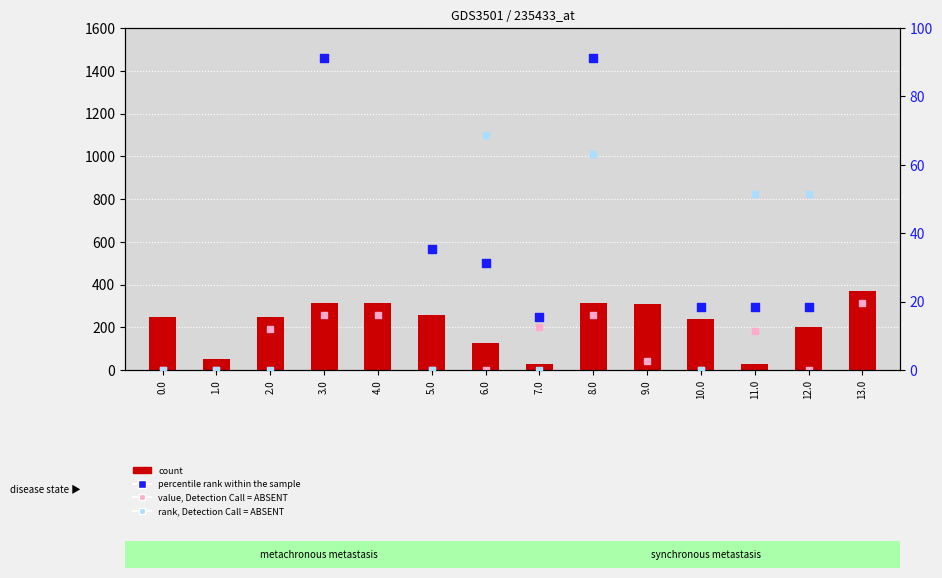

What is the total value across all series at 12.0?

269.7